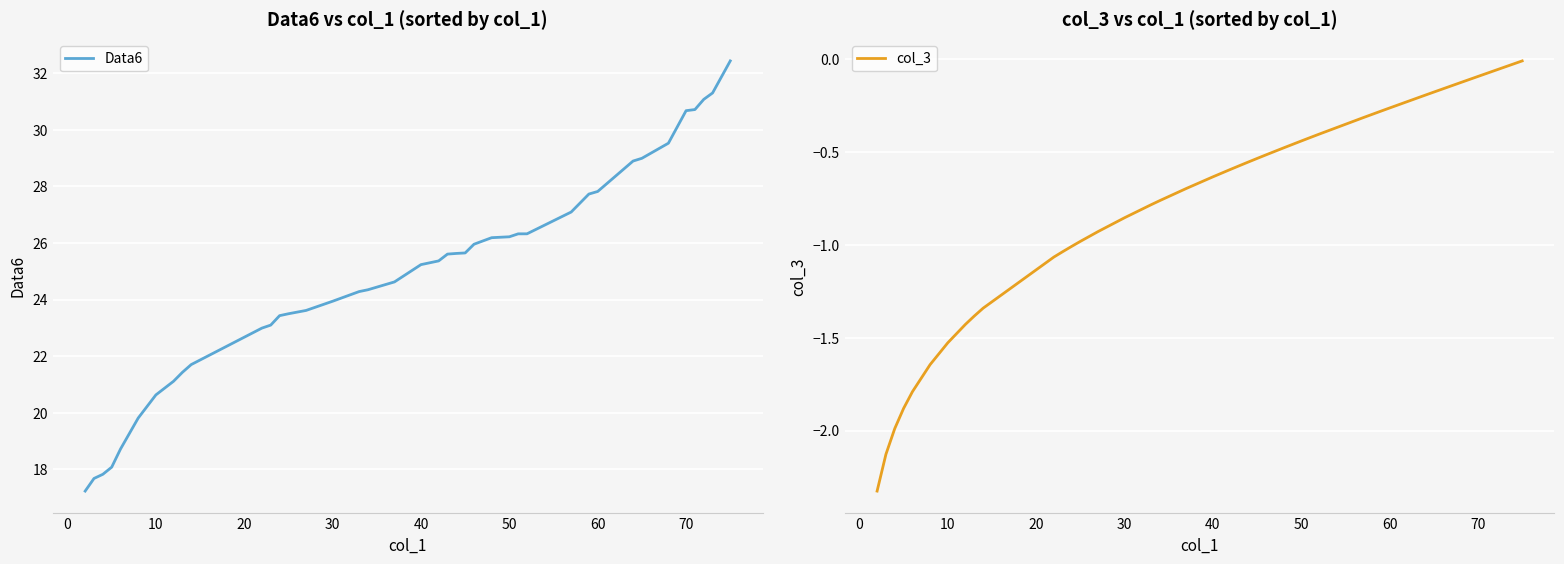

Where is Data6 nearest to the value 24?

30